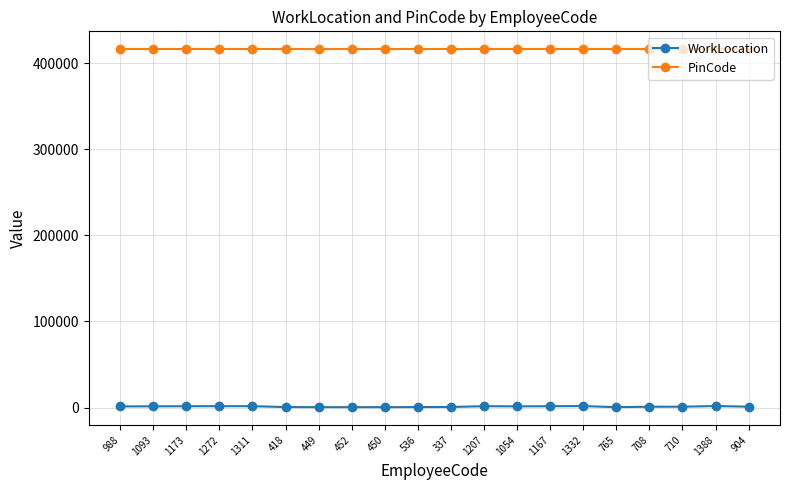

What is the minimum value for PinCode?

416113